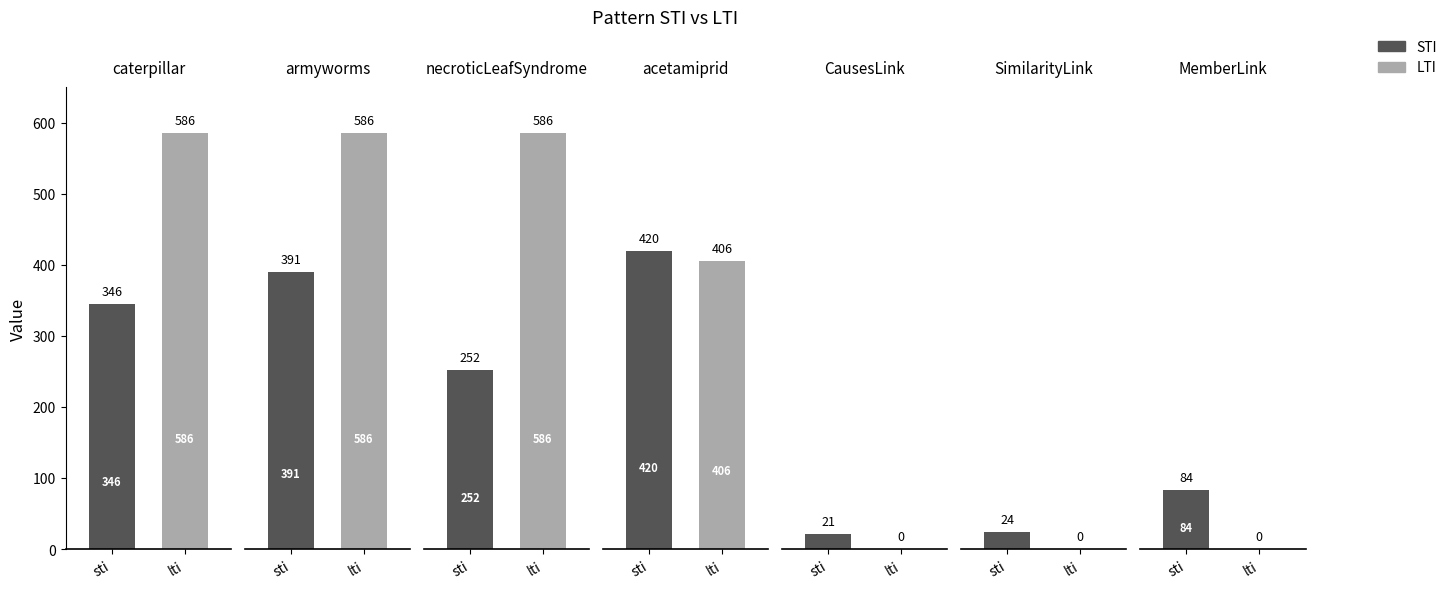

Reading left to right, extract all data points from this chart.

sti: 345.5	390.7	252.4	420.0	21.1	24.0	84.0
lti: 585.5	585.5	585.5	405.7	0.0	0.0	0.0